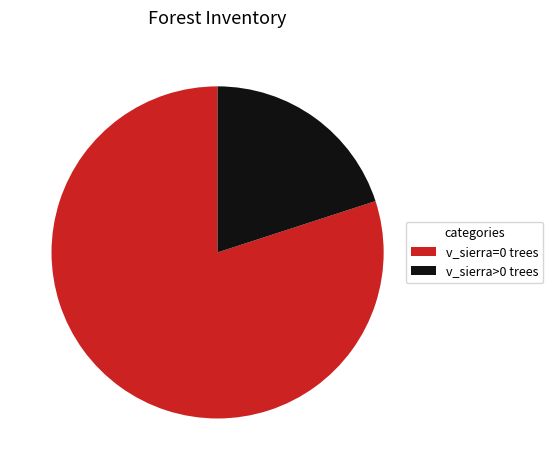

Rank the categories by value from lowest to highest.

v_sierra>0 trees, v_sierra=0 trees